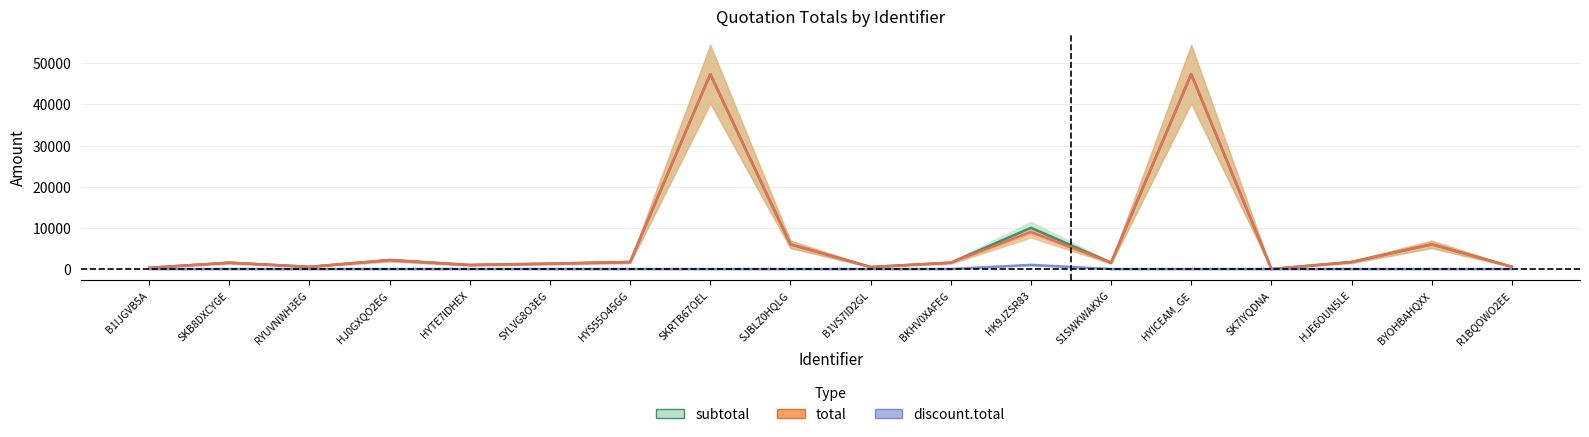

List the labels in order of discount.total value, smallest first.

B1IJGVB5A, SKB8DXCYGE, RYUVNWH3EG, HJ0GXQO2EG, HYTE7IDHEX, SYLVG8O3EG, HYS55O45GG, SKRTB67OEL, SJBLZ0HQLG, B1VS7ID2GL, BKHV0XAFEG, S1SWKWAKXG, HYICEAM_GE, SK7IYQDNA, HJE6OUN5LE, BYOHBAHQXX, R1BQOWO2EE, HK9JZSR83